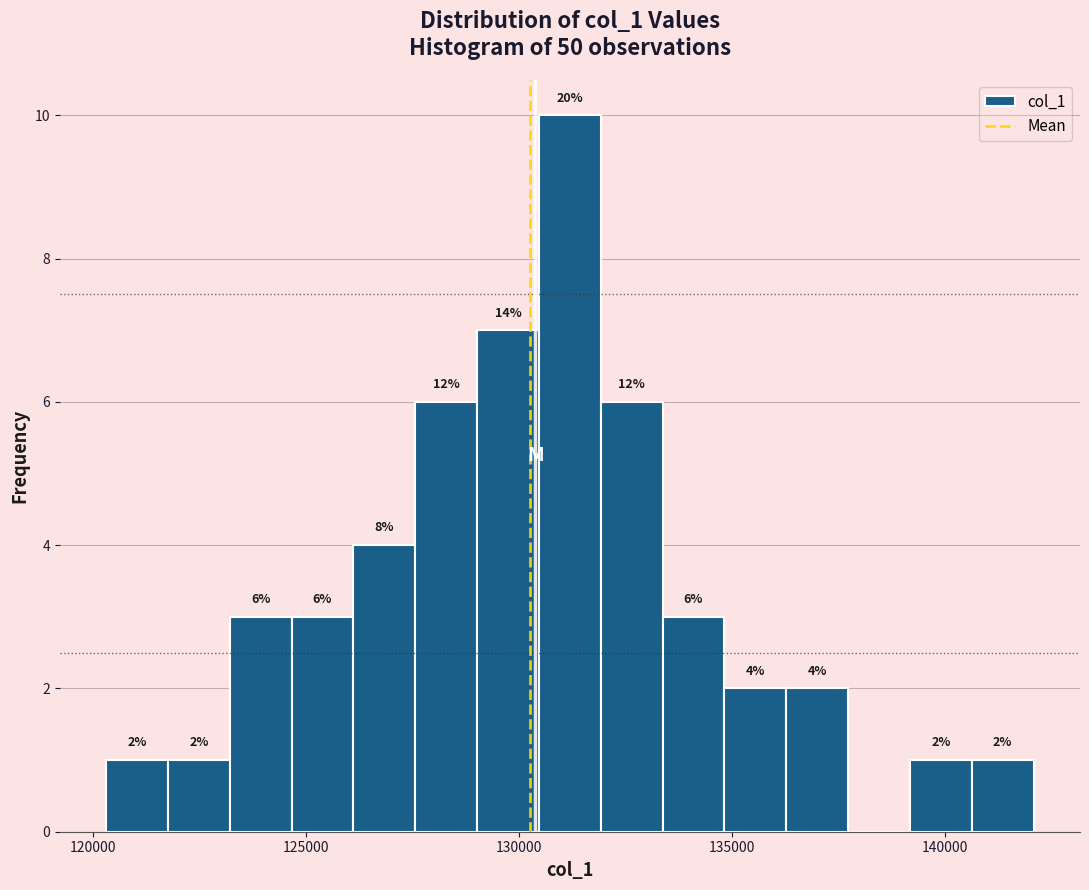

Read against the x-axis, roughly where is the centre of the tallest bar?

131000